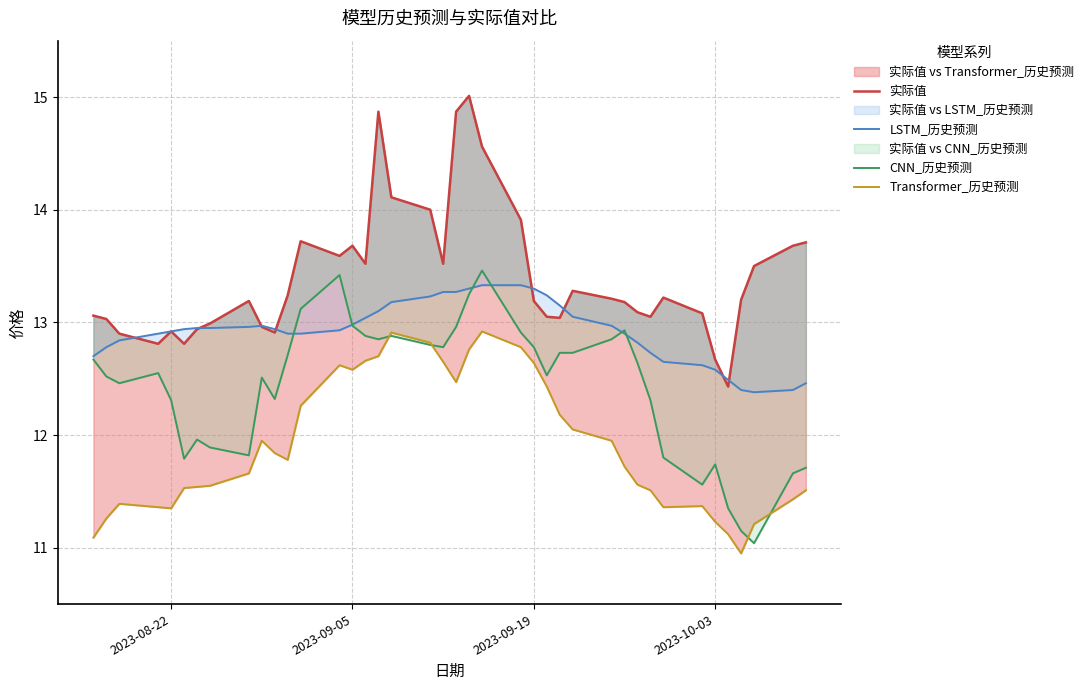

What is the average value of the LSTM_历史预测 series?

12.9